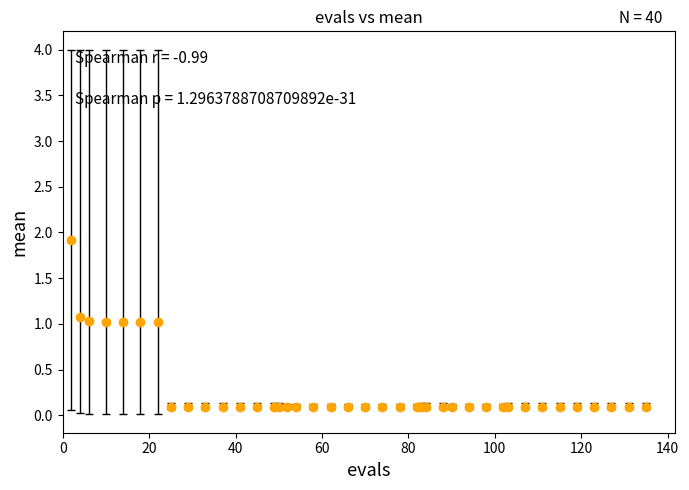

What is the greatest value displayed?

1.9